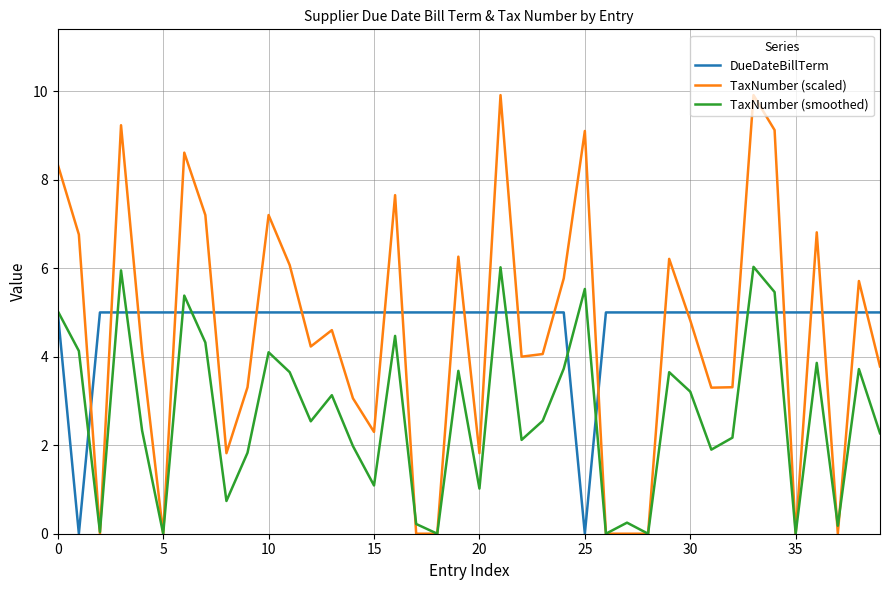

What are all the series names shown in the legend?

DueDateBillTerm, TaxNumber (scaled), TaxNumber (smoothed)